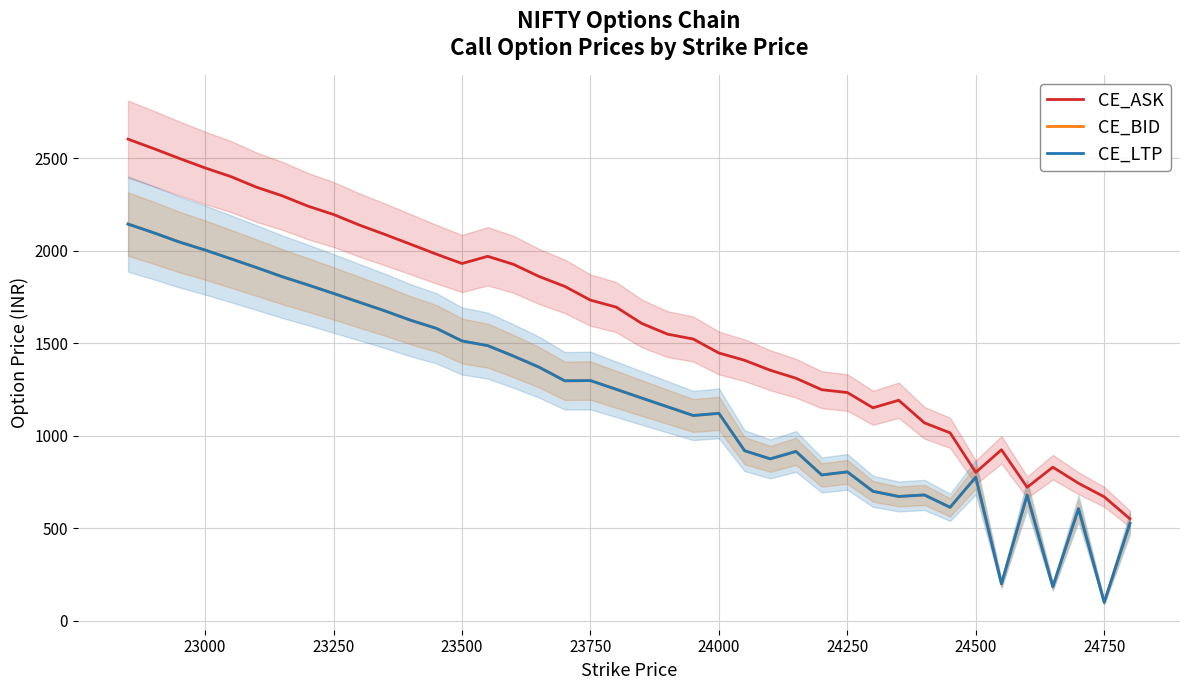

Which series has the largest range (max minus min)?

CE_ASK